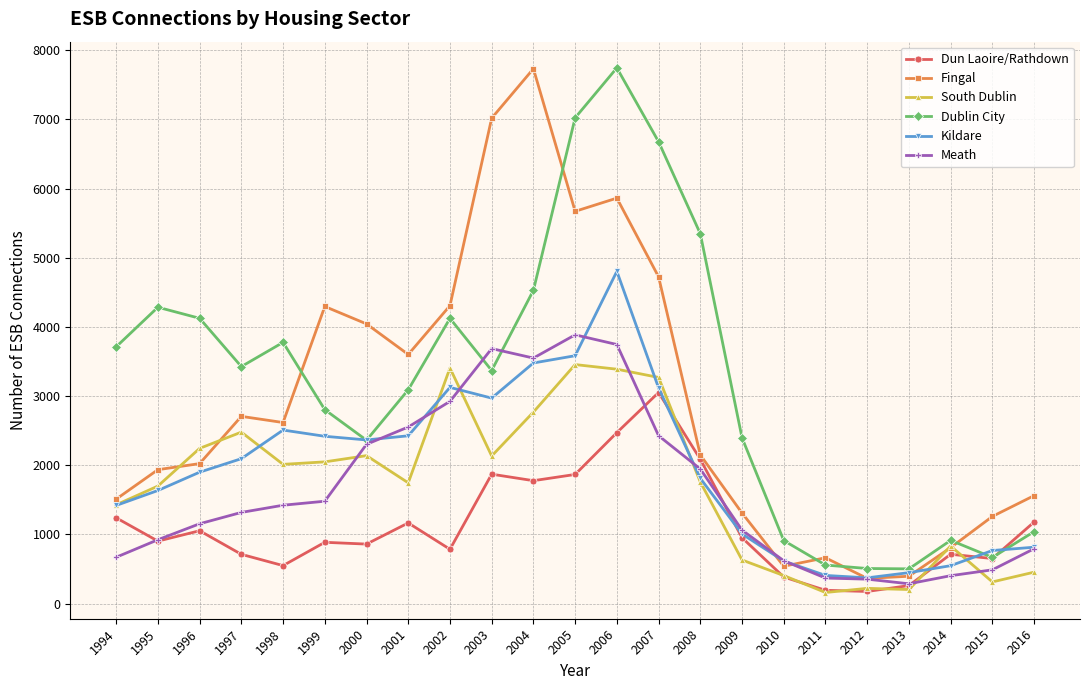

What is the maximum value for Kildare?

4804